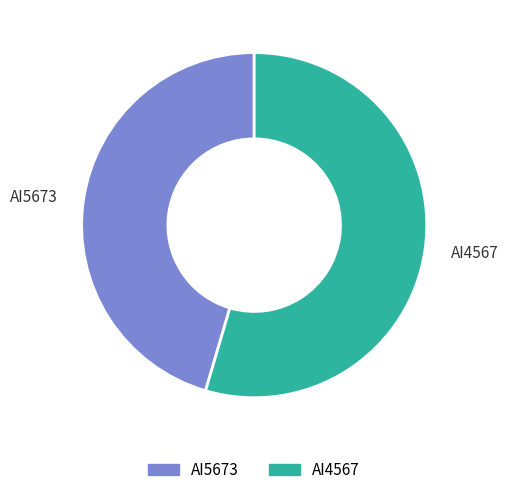

How many slices are in this pie chart?

2